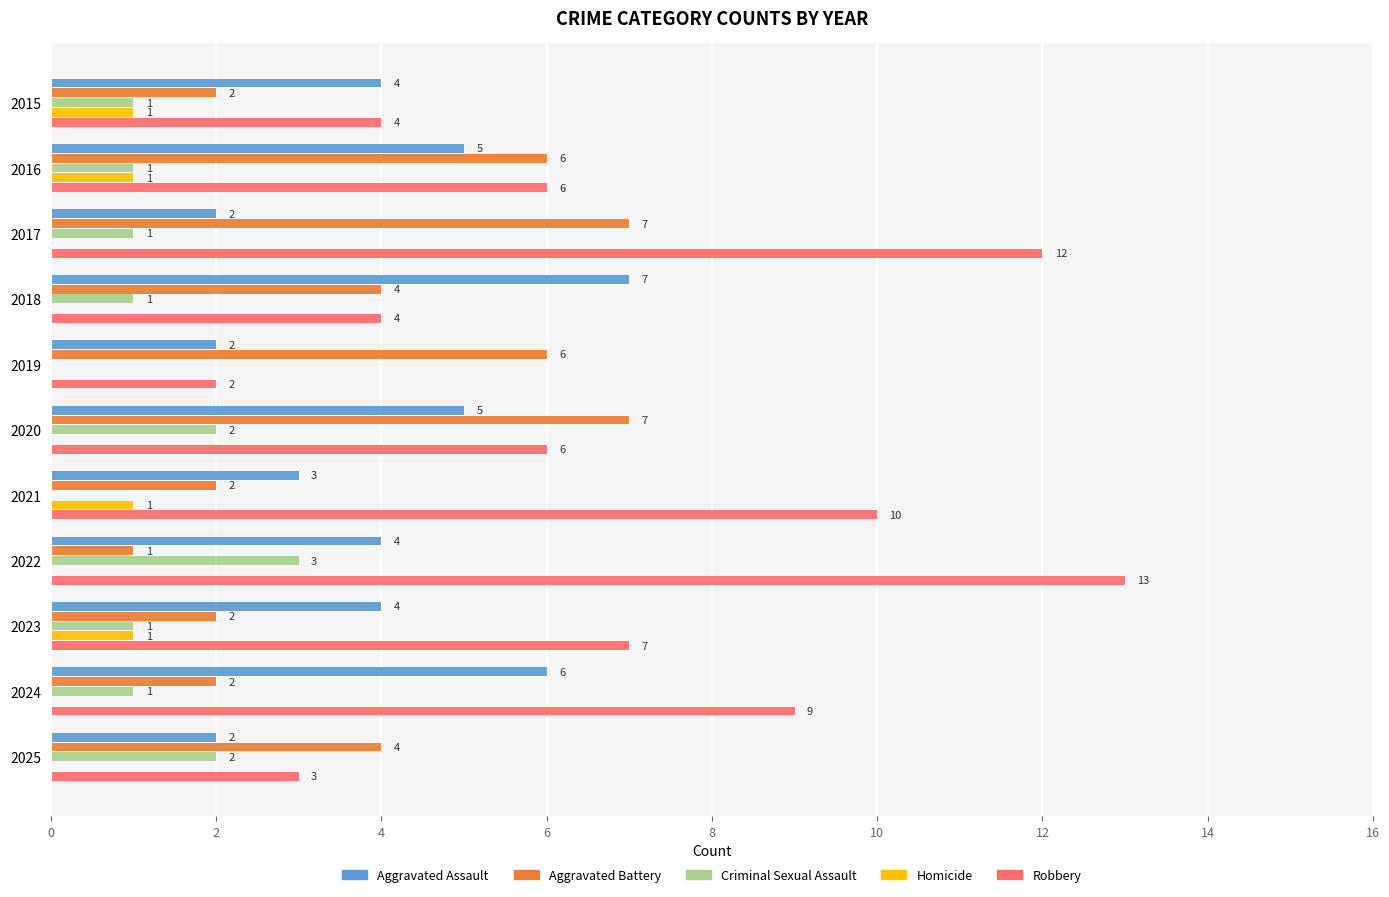

What value does the Aggravated Battery series have at 2017?

7